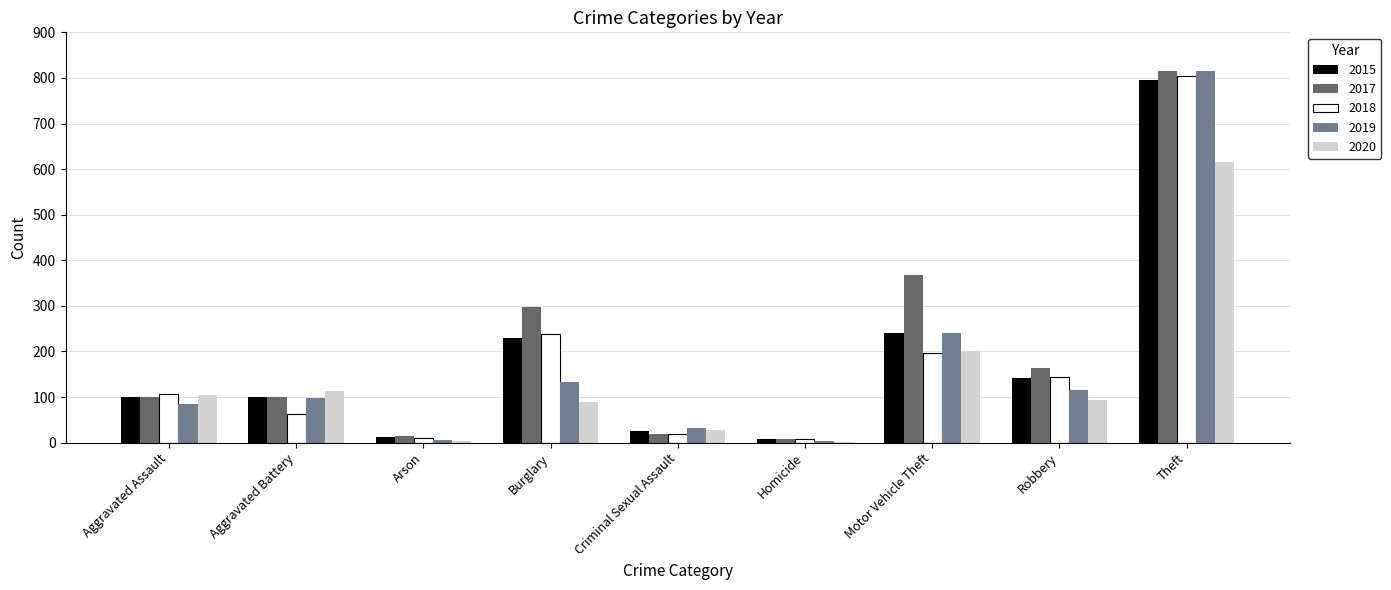

The value of 2020 at Criminal Sexual Assault is 28. True or false?

True